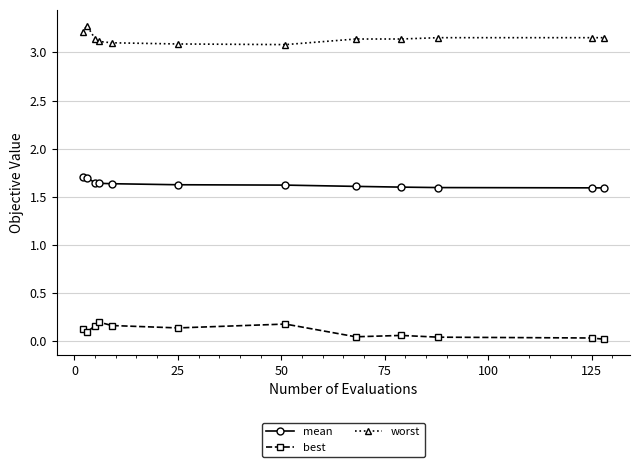

Count the mean values in the range 1 to 2.

12